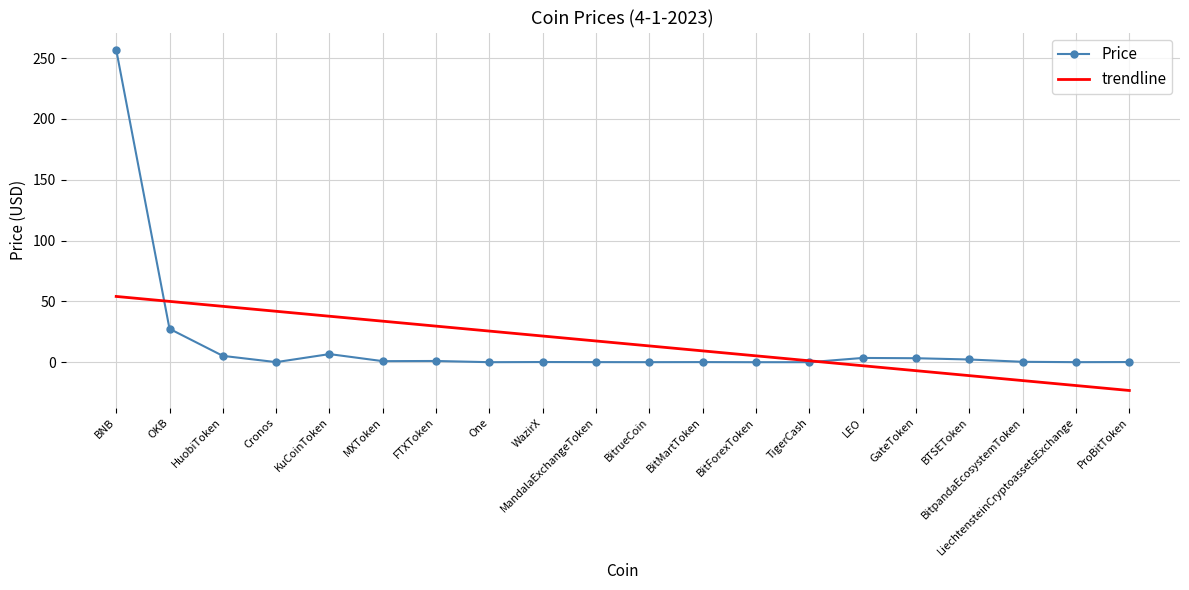

Is the value of Price at BNB greater than the value of trendline at LiechtensteinCryptoassetsExchange?

Yes